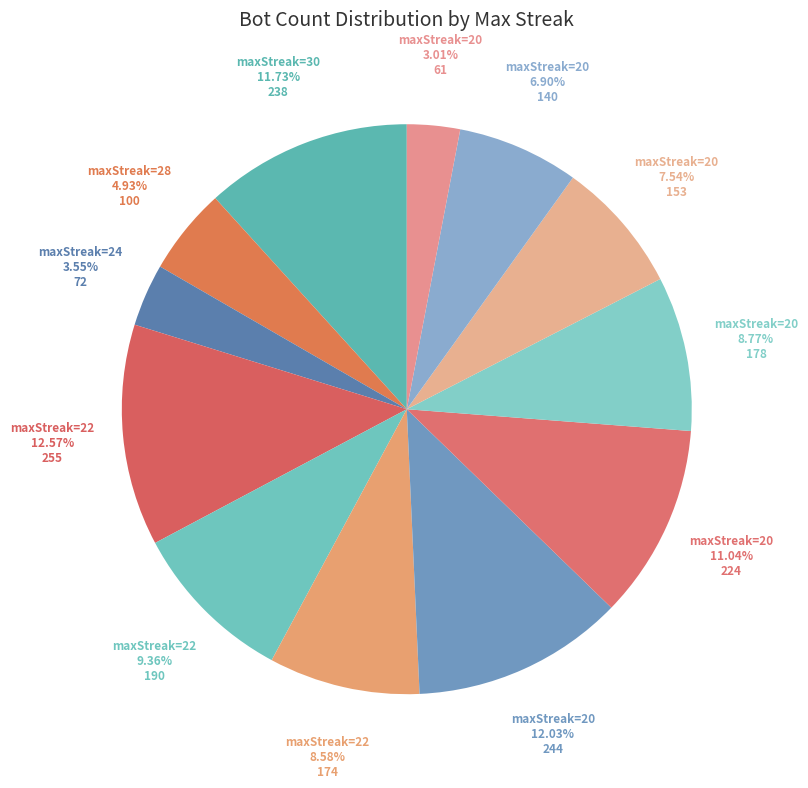

Which slice is the smallest?

20